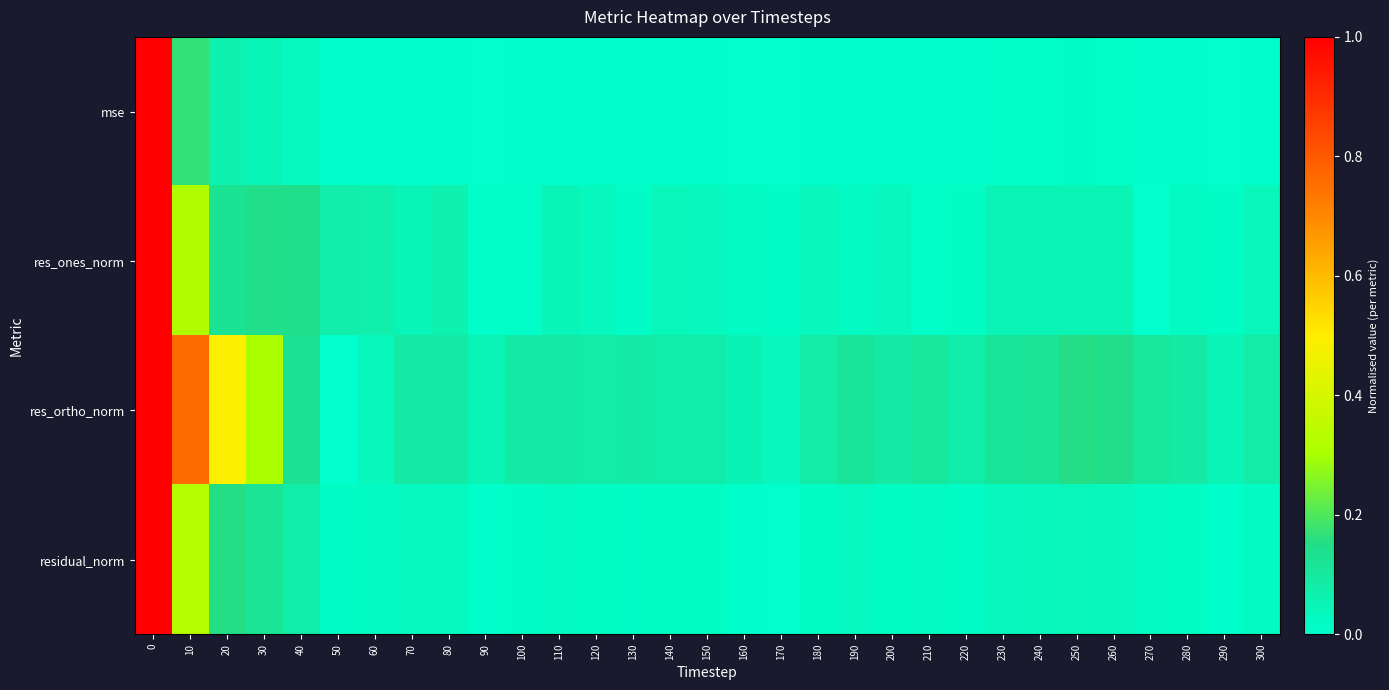

Reading left to right, list all the values displayed in this chart.

mse: 0=1.0	10=0.2	20=0.1	30=0.0	40=0.0	50=0.0	60=0.0	70=0.0	80=0.0	90=0.0	100=0.0	110=0.0	120=0.0	130=0.0	140=0.0	150=0.0	160=0.0	170=0.0	180=0.0	190=0.0	200=0.0	210=0.0	220=0.0	230=0.0	240=0.0	250=0.0	260=0.0	270=0.0	280=0.0	290=0.0	300=0.0
res_ones_norm: 0=1.0	10=0.3	20=0.1	30=0.1	40=0.1	50=0.1	60=0.1	70=0.0	80=0.1	90=0.0	100=0.0	110=0.0	120=0.0	130=0.0	140=0.0	150=0.0	160=0.0	170=0.0	180=0.0	190=0.0	200=0.0	210=0.0	220=0.0	230=0.0	240=0.0	250=0.0	260=0.0	270=0.0	280=0.0	290=0.0	300=0.0
res_ortho_norm: 0=1.0	10=0.8	20=0.5	30=0.3	40=0.1	50=0.0	60=0.0	70=0.1	80=0.1	90=0.0	100=0.1	110=0.1	120=0.1	130=0.1	140=0.1	150=0.1	160=0.1	170=0.0	180=0.1	190=0.1	200=0.1	210=0.1	220=0.1	230=0.1	240=0.1	250=0.2	260=0.1	270=0.1	280=0.1	290=0.0	300=0.1
residual_norm: 0=1.0	10=0.3	20=0.2	30=0.1	40=0.1	50=0.0	60=0.0	70=0.0	80=0.0	90=0.0	100=0.0	110=0.0	120=0.0	130=0.0	140=0.0	150=0.0	160=0.0	170=0.0	180=0.0	190=0.0	200=0.0	210=0.0	220=0.0	230=0.0	240=0.0	250=0.0	260=0.0	270=0.0	280=0.0	290=0.0	300=0.0